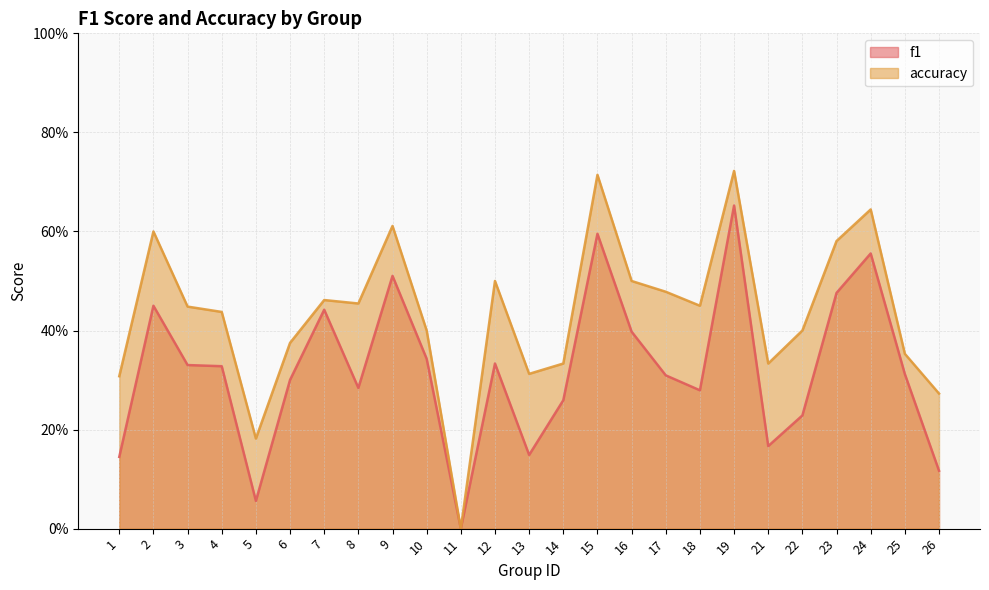

Which category has the lowest value in the accuracy series?

11